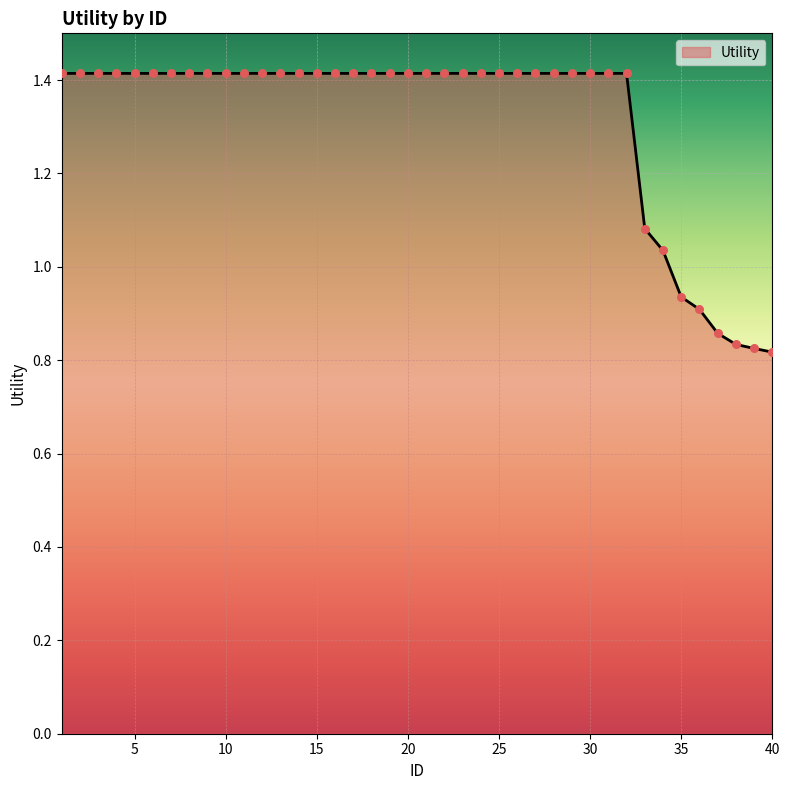

What is the difference between the maximum and minimum values?

0.6